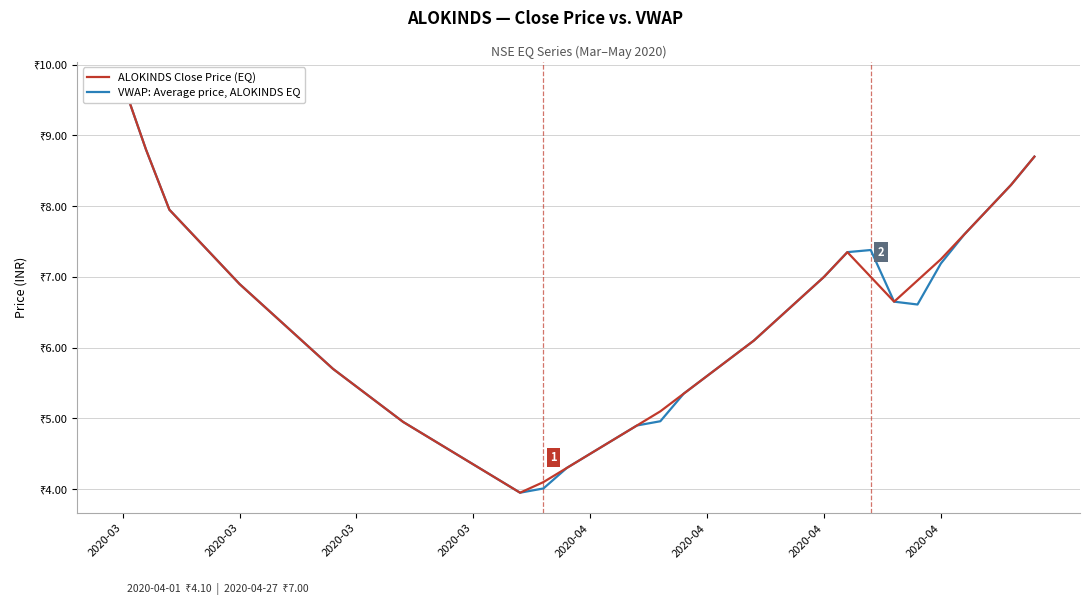

In VWAP: Average price, ALOKINDS EQ, how many points are higher than both neighbors (excluding endpoints)?

1